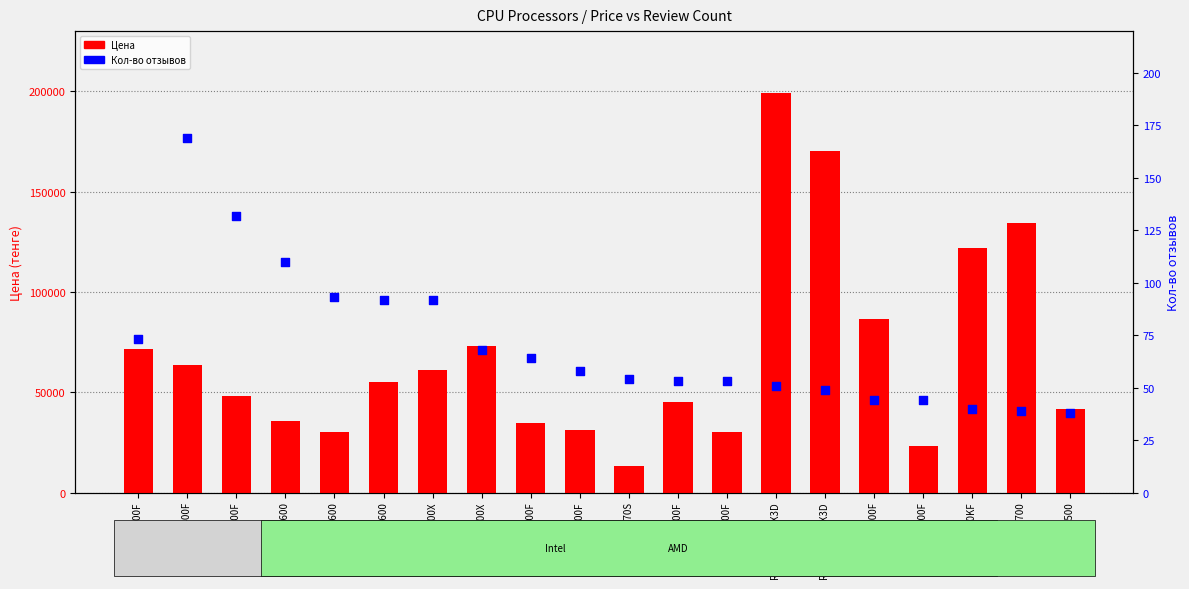

Which series reaches the minimum Y coordinate?

Кол-во отзывов